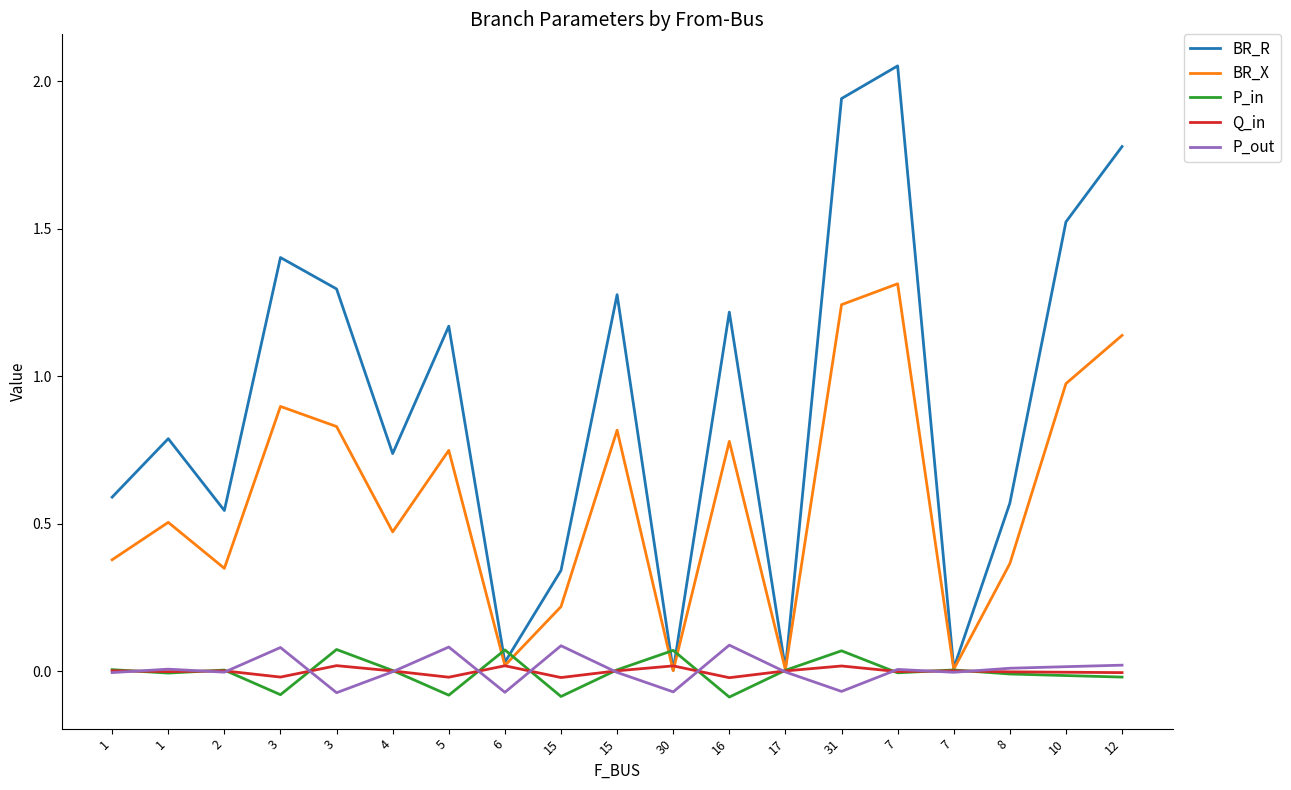

What value does the P_out series have at 3?

0.1